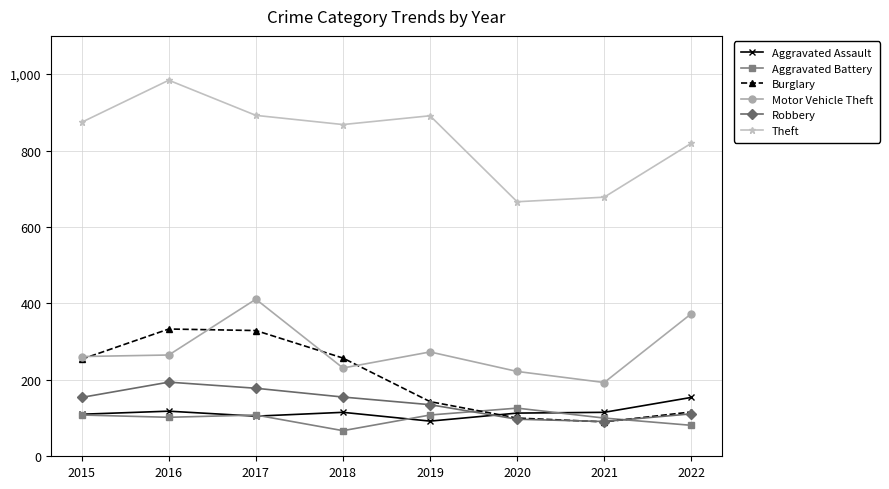

Which series has the largest range (max minus min)?

Theft